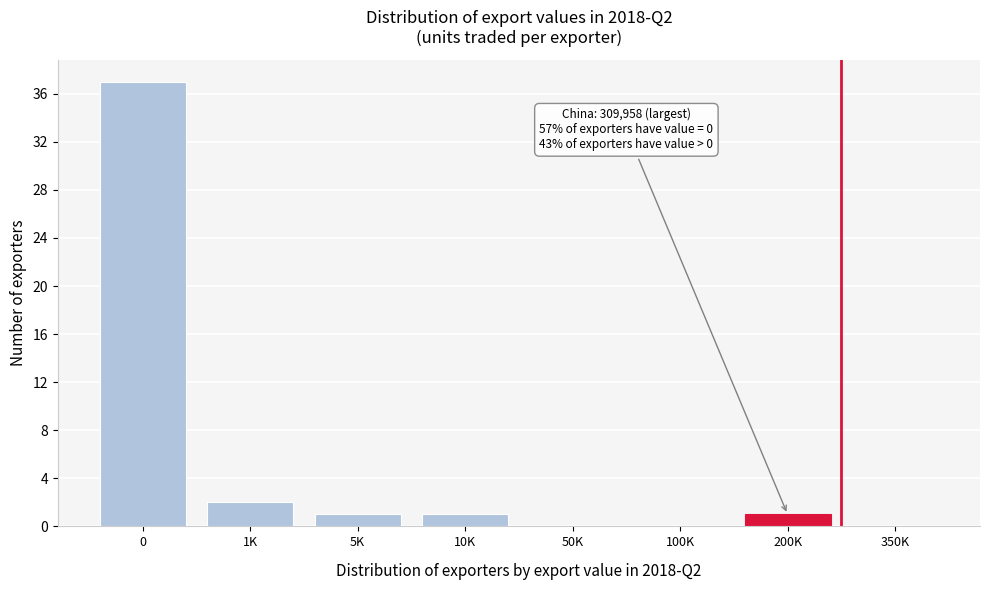

Reading right to left, list all the values displayed in this chart.

350K=0	200K=1	100K=0	50K=0	10K=1	5K=1	1K=2	0=37